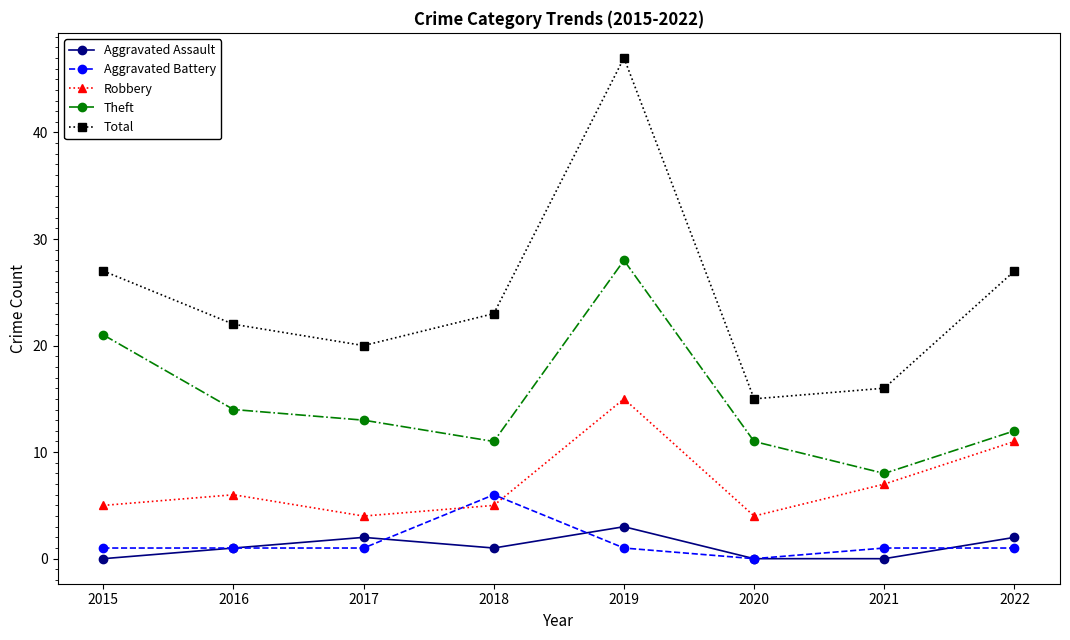

Count the number of data series in this chart.

5